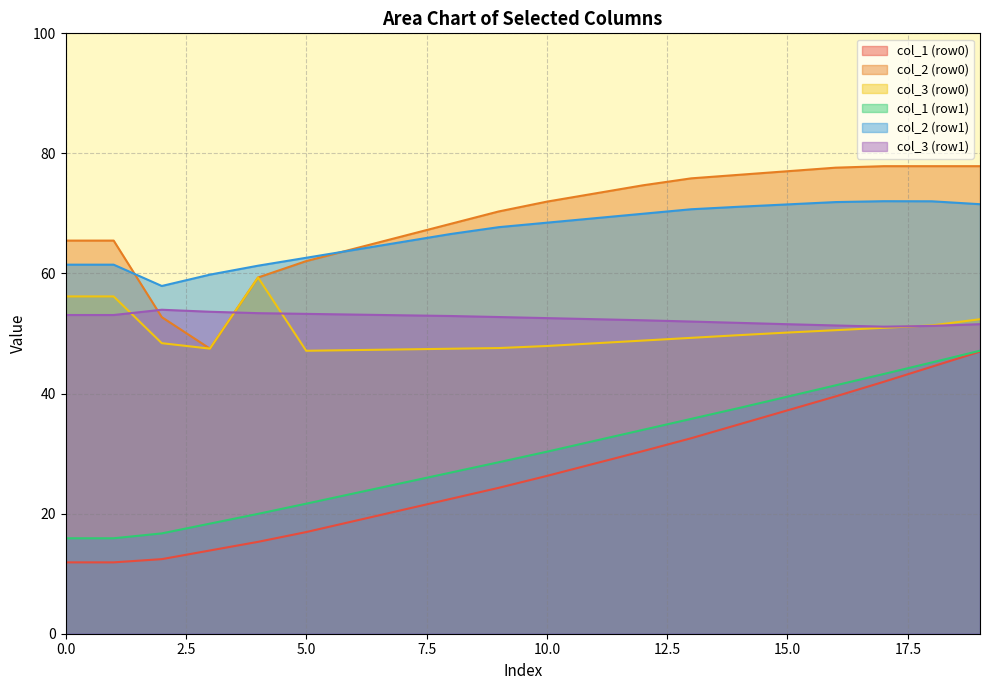

What are all the series names shown in the legend?

col_1 (row0), col_2 (row0), col_3 (row0), col_1 (row1), col_2 (row1), col_3 (row1)